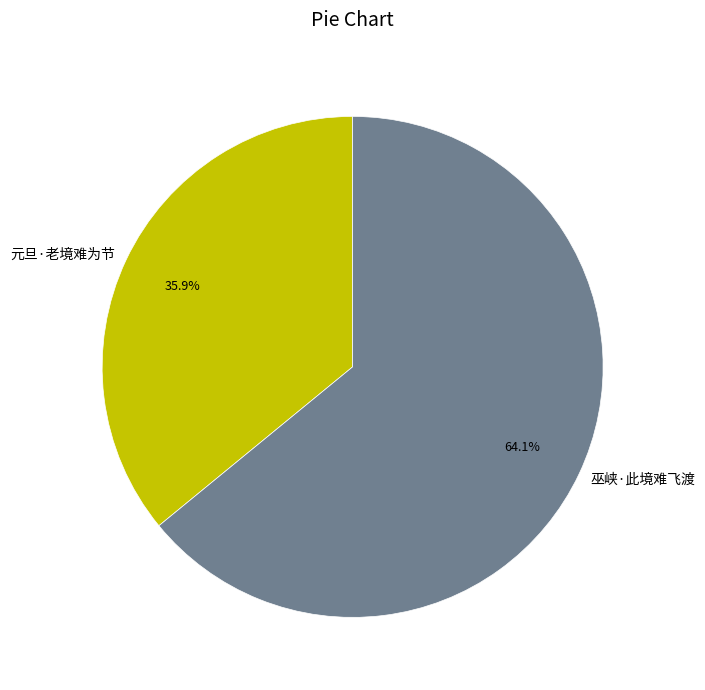

Which slice is the largest?

巫峡·此境难飞渡